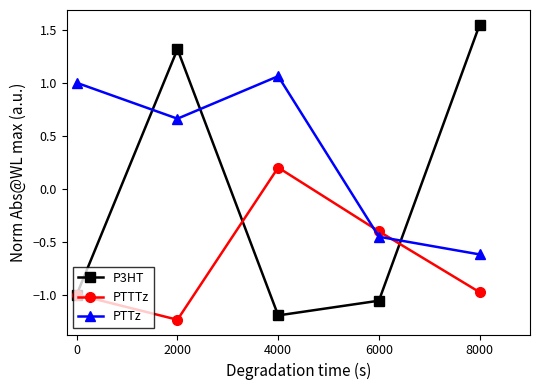

Is it true that PTTz equals 0.3 at 0?

False